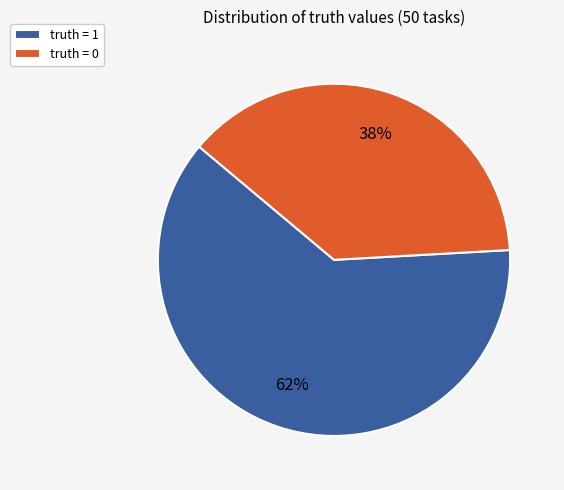

True or false: truth = 0 accounts for 38% of the total.

True